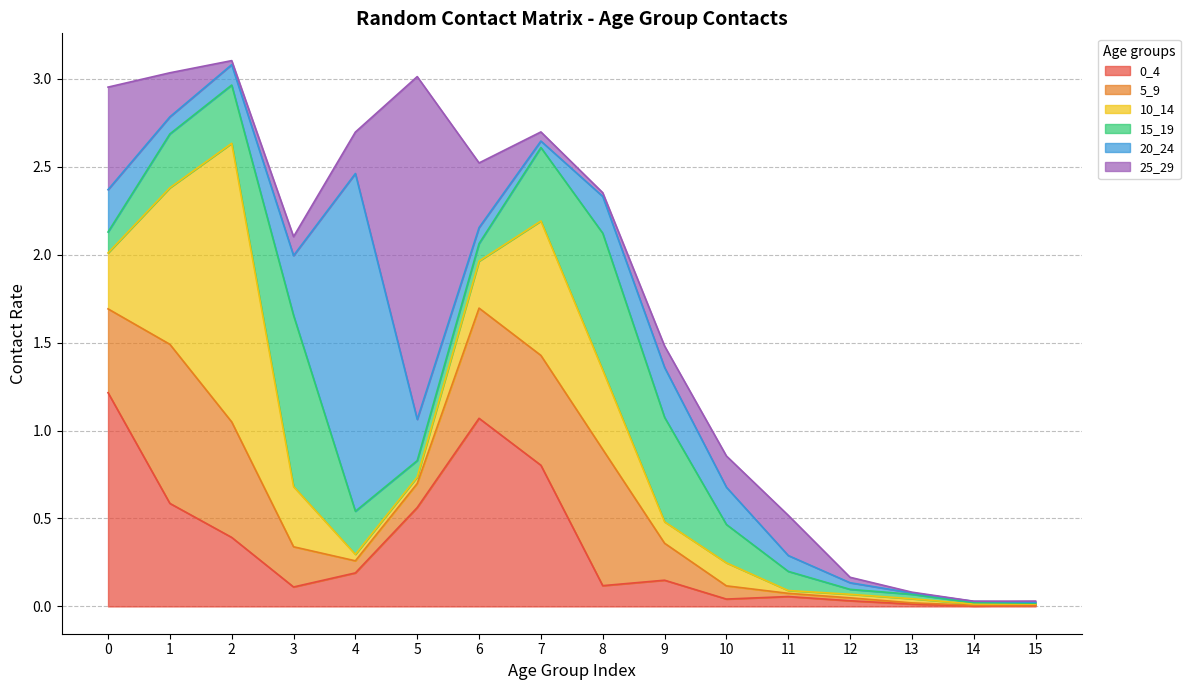

True or false: 0_4 has more than 1 points higher than both neighbors.

True